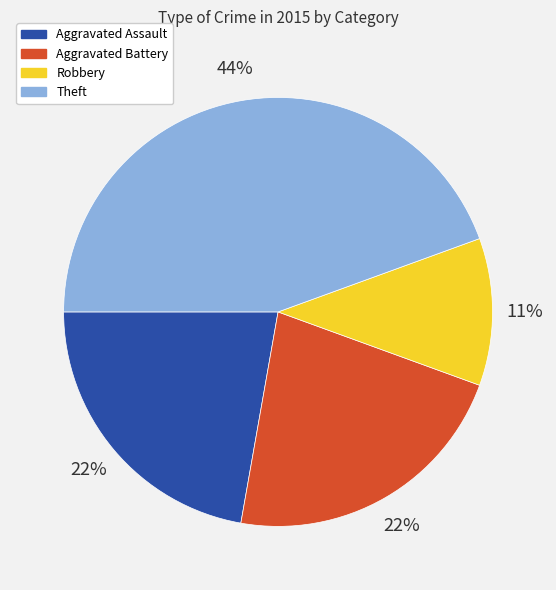

Is there a majority slice in this chart?

No